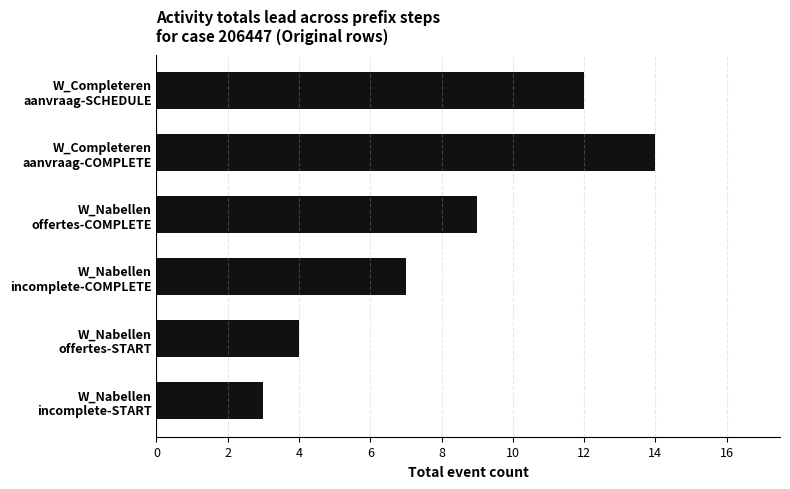

Rank the categories by value from lowest to highest.

W_Nabellen
incomplete-START, W_Nabellen
offertes-START, W_Nabellen
incomplete-COMPLETE, W_Nabellen
offertes-COMPLETE, W_Completeren
aanvraag-SCHEDULE, W_Completeren
aanvraag-COMPLETE